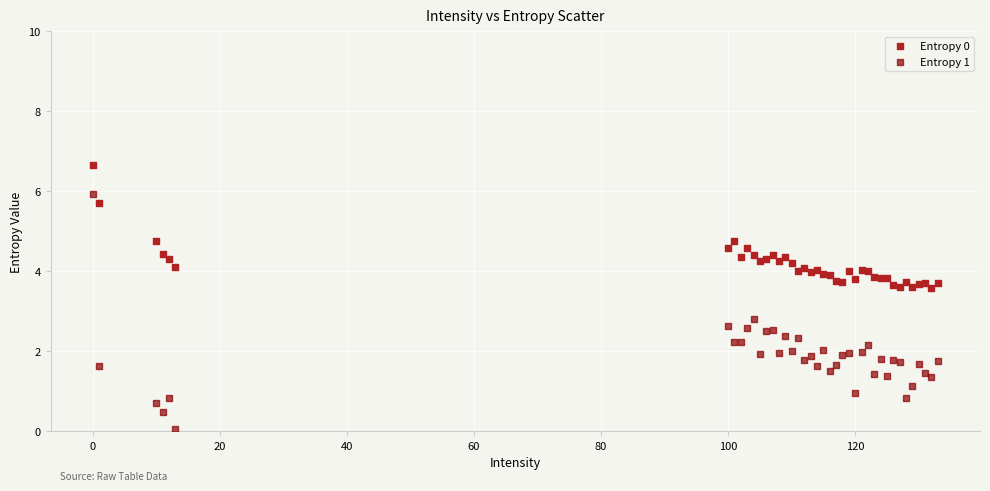

Which series contains the lowest Y value?

Entropy 1